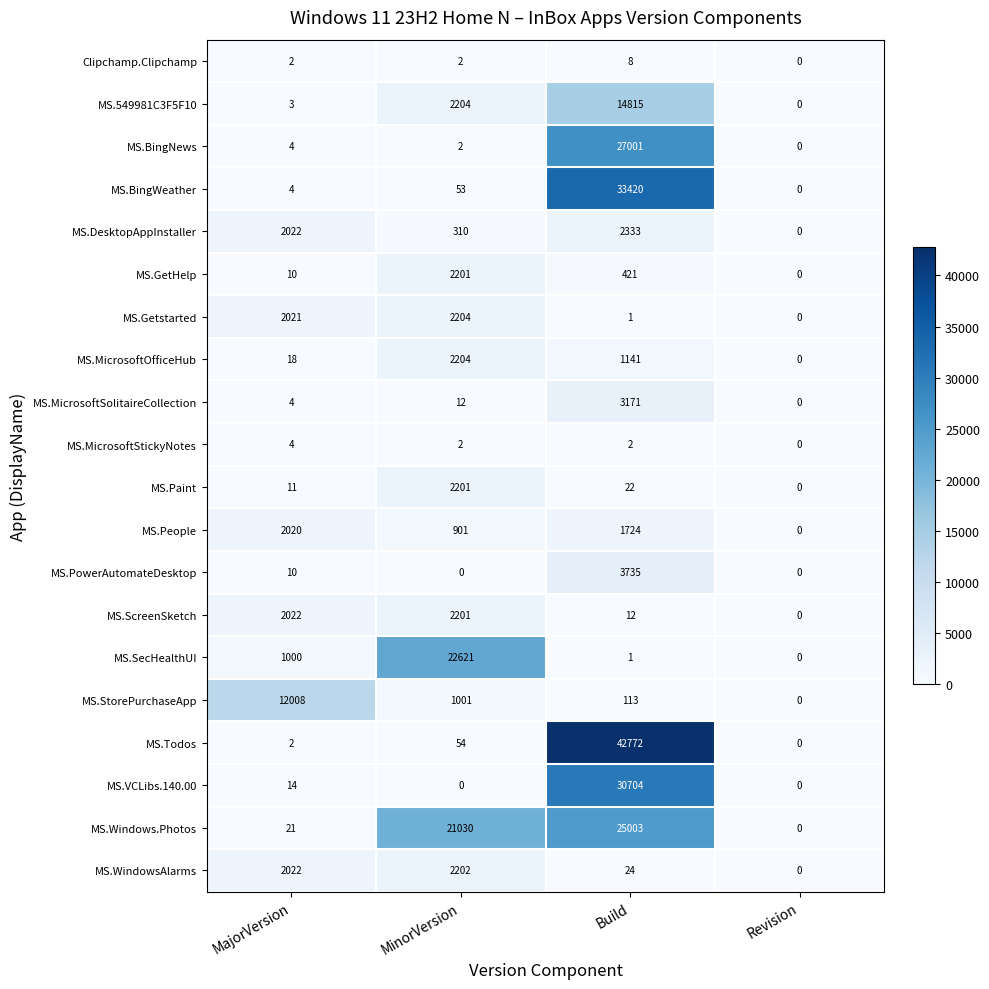

Is the value of MS.GetHelp at Build greater than the value of MS.BingNews at MajorVersion?

Yes